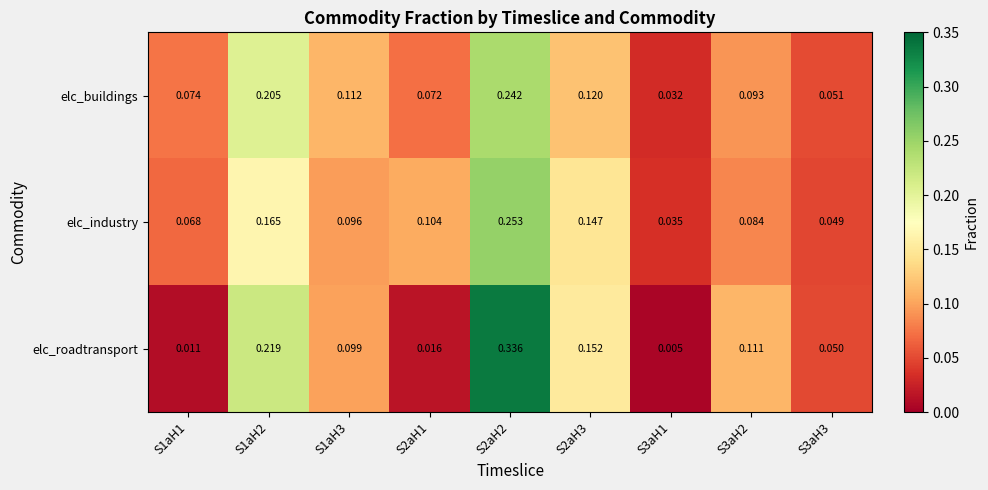

Is the value of elc_industry at S3aH1 greater than the value of elc_buildings at S2aH1?

No